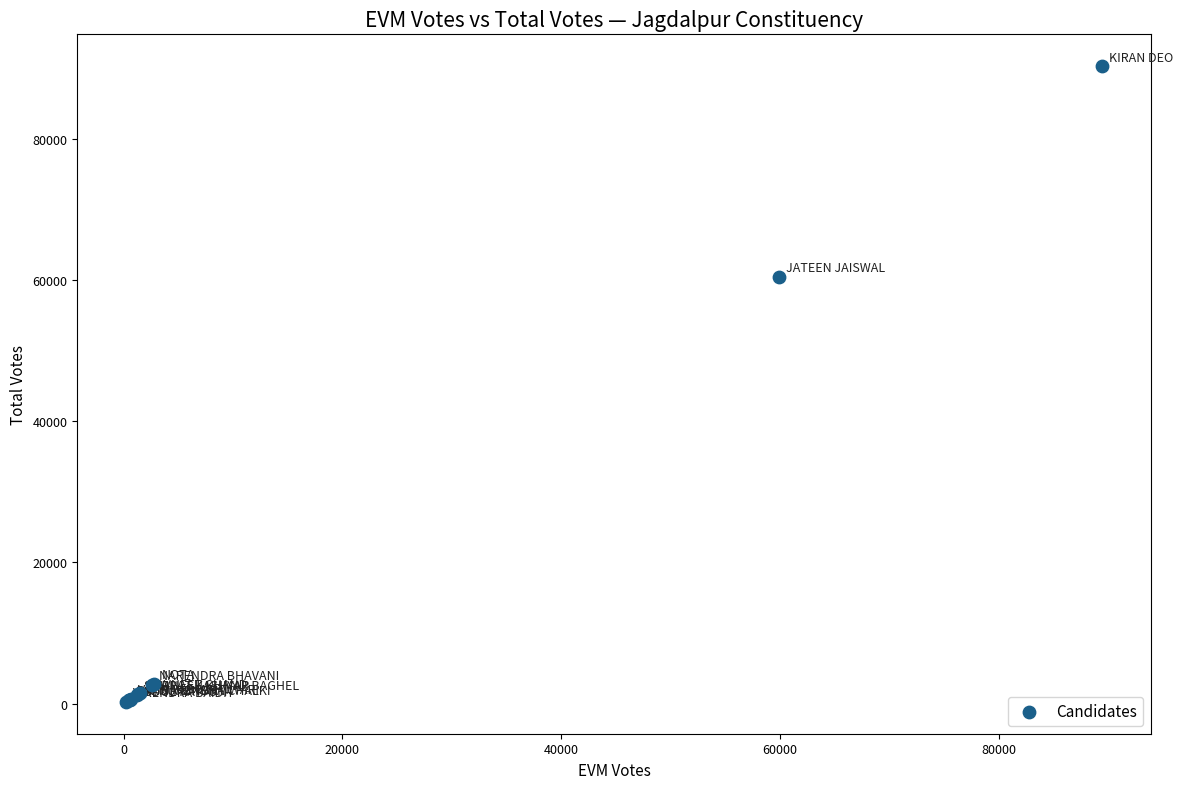

What Y value in the scatter plot is closest to 45286?

60502